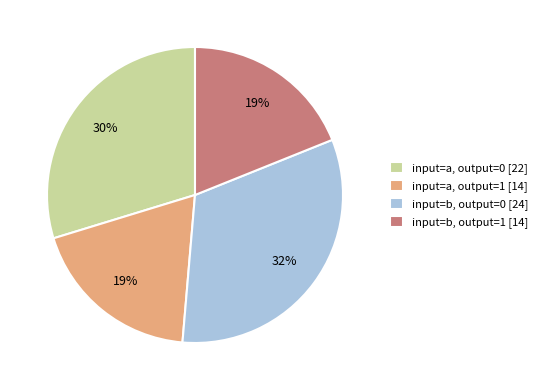

What percentage is the input=a, output=0 slice, to the nearest percent?

30%